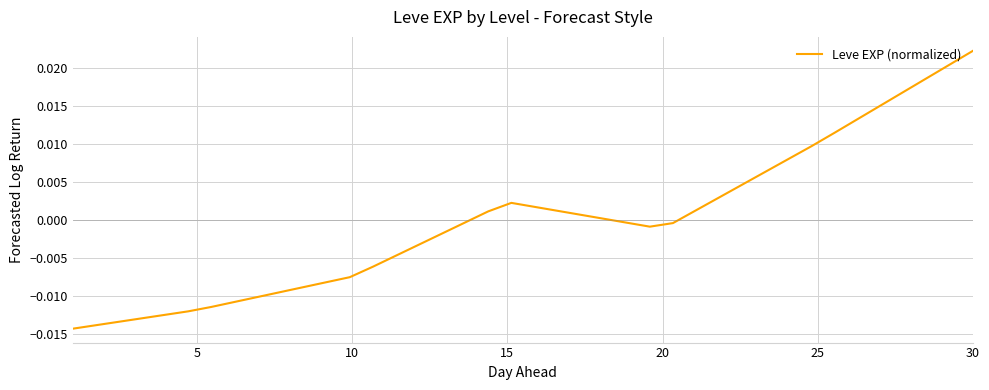

Does the chart have visible grid lines?

Yes